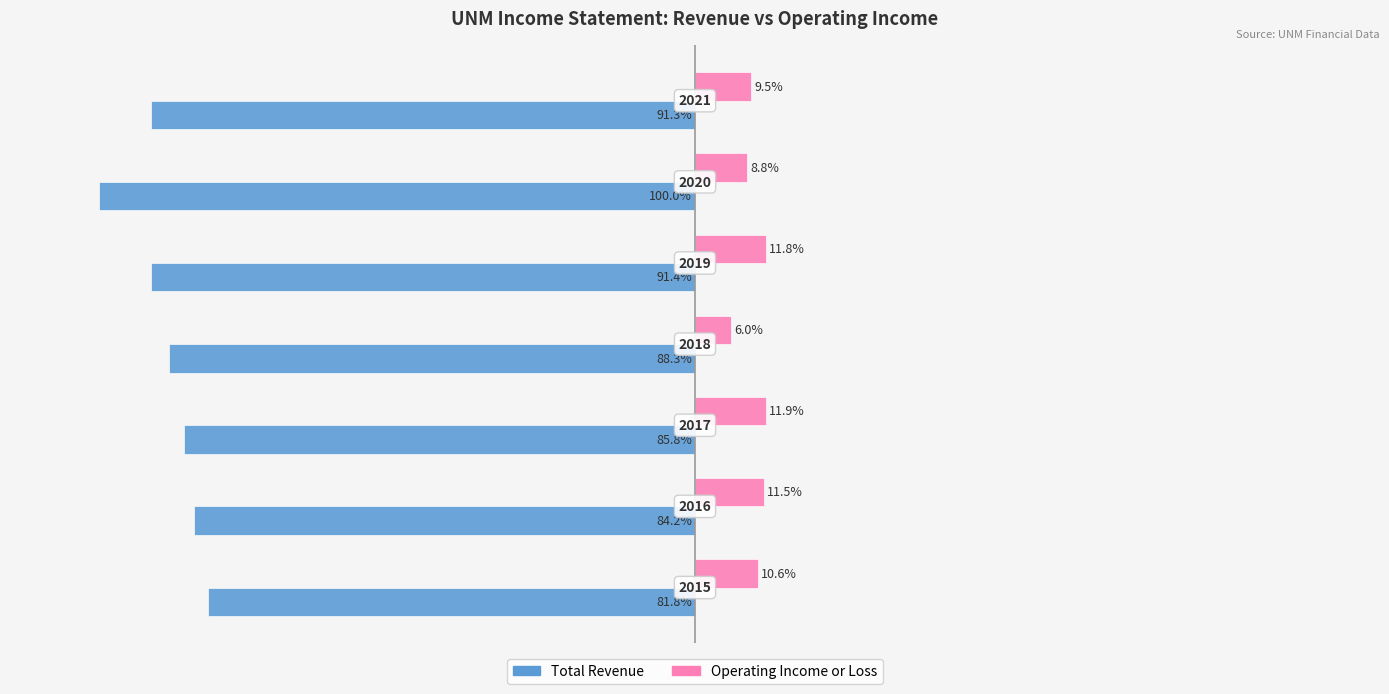

What are all the series names shown in the legend?

Total Revenue, Operating Income or Loss